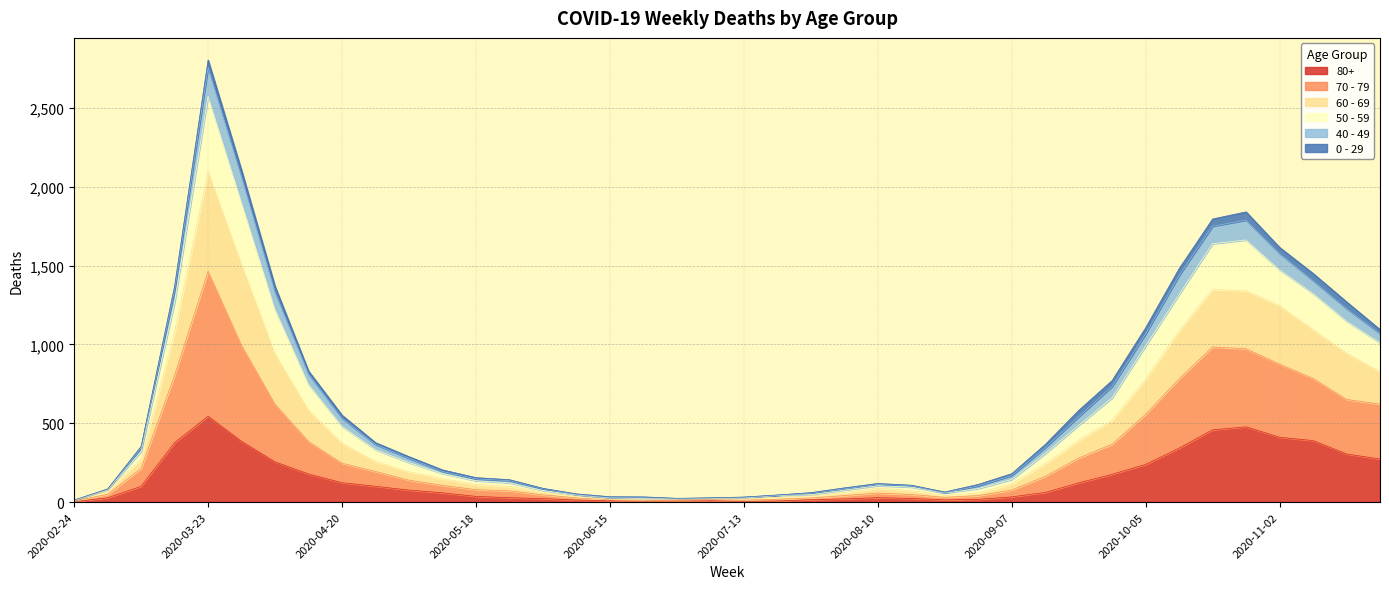

At which category is the sum across all series the highest?

2020-03-23